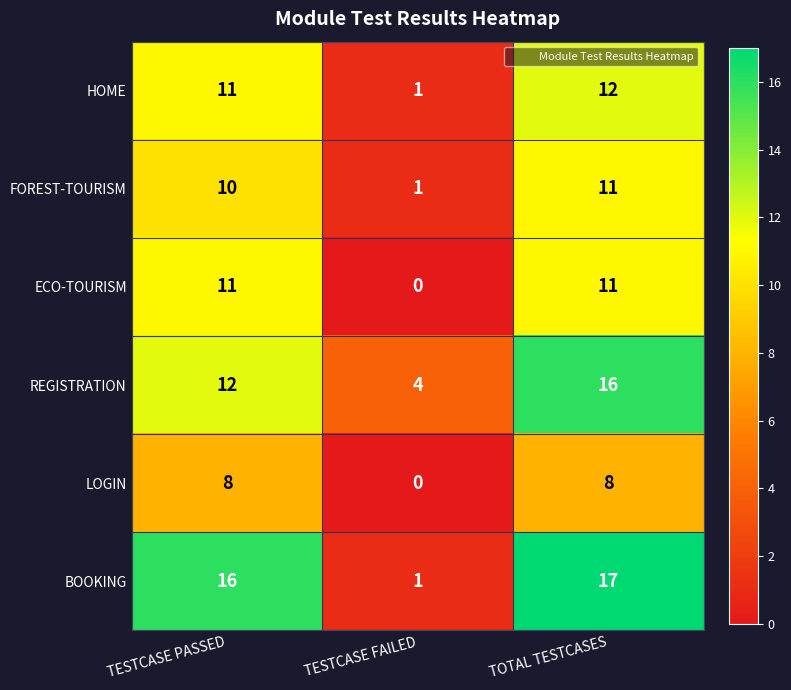

Reading left to right, what are all the values shown in this chart?

HOME: 11	1	12
FOREST-TOURISM: 10	1	11
ECO-TOURISM: 11	0	11
REGISTRATION: 12	4	16
LOGIN: 8	0	8
BOOKING: 16	1	17